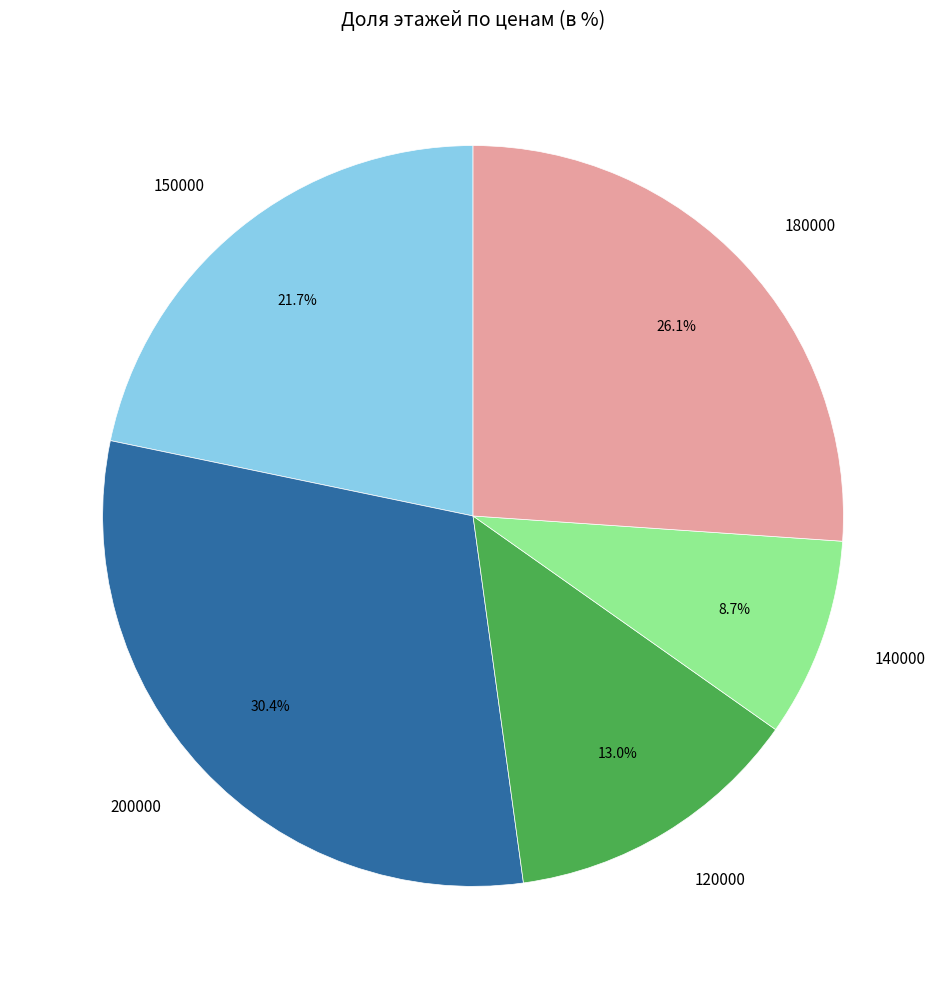

How many slices are in this pie chart?

5